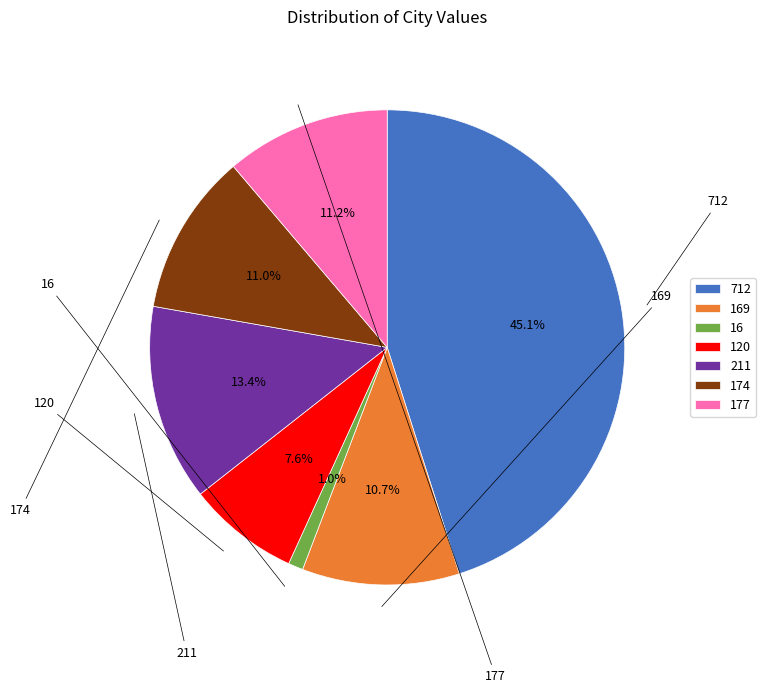

Is the sum of 169 and 211 greater than half?

No